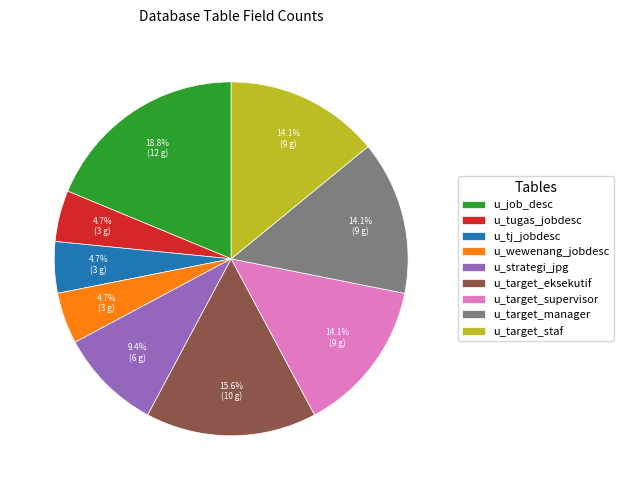

True or false: u_target_staf accounts for 14% of the total.

True